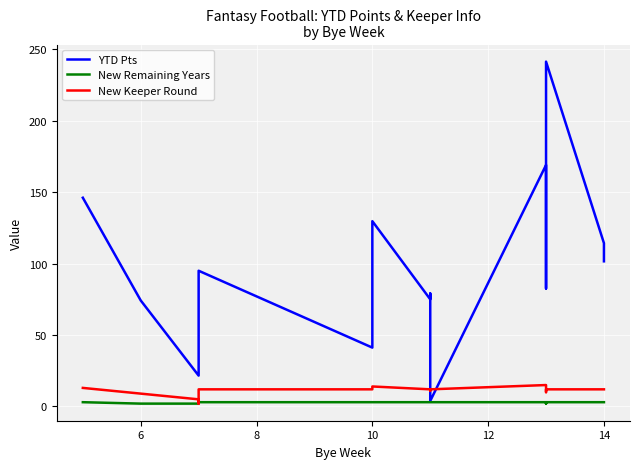

What is the minimum value for New Remaining Years?

2.0